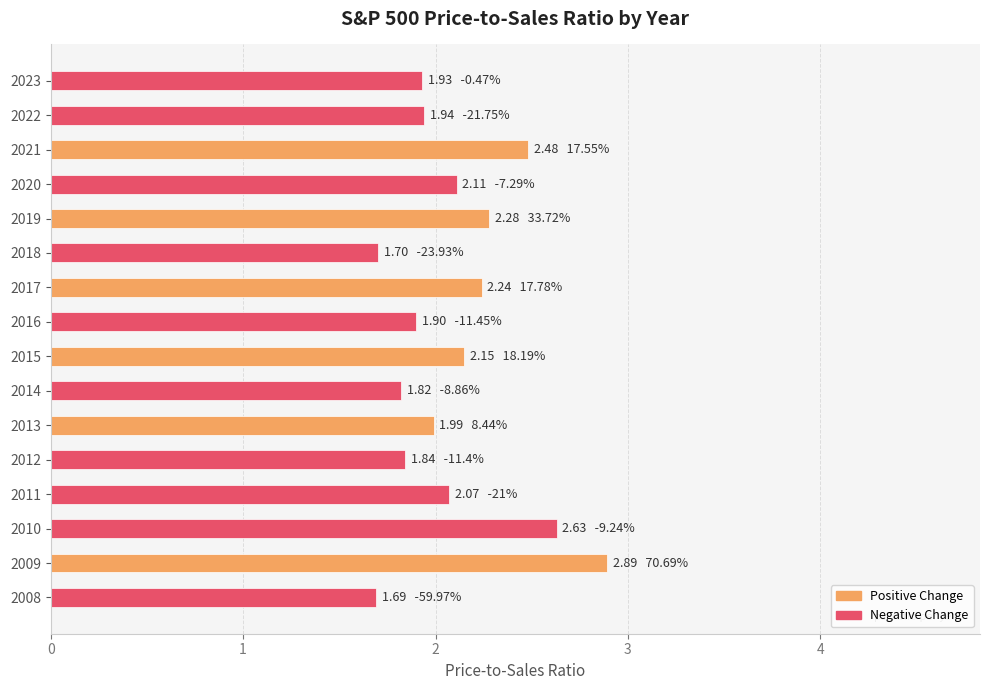

What is the value of the 16th bar from the top?

1.7